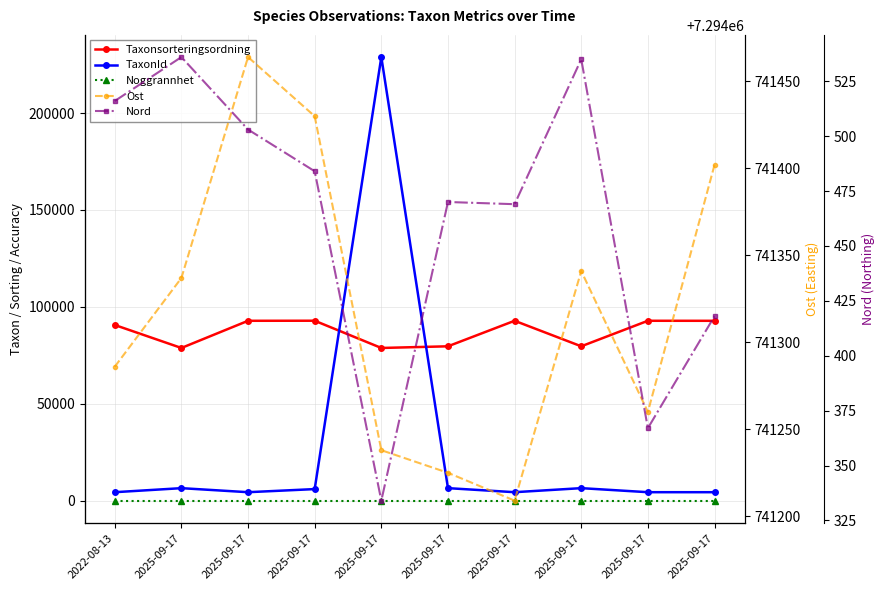

True or false: Noggrannhet has more than 0 points higher than both neighbors.

False